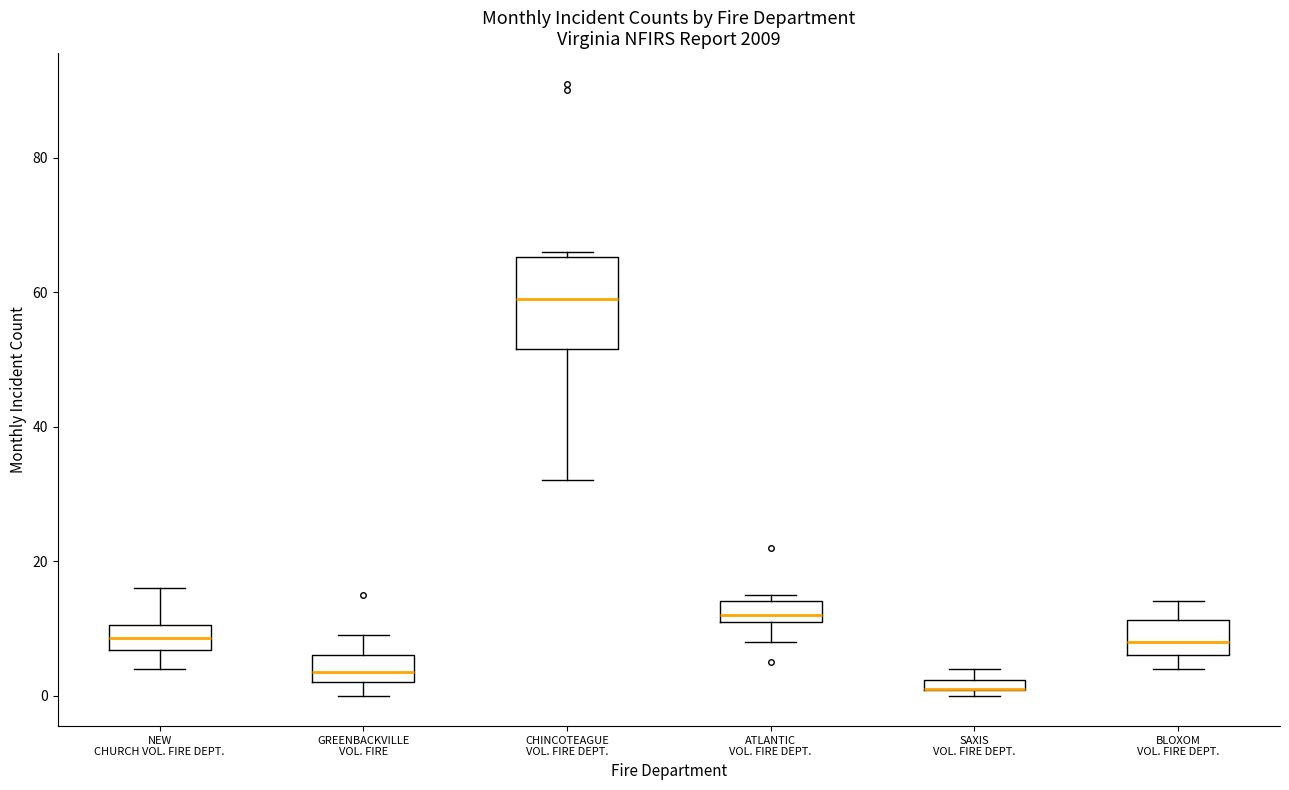

Which box is the tallest, from its lower edge to its upper edge?

CHINCOTEAGUE VOL. FIRE DEPT.